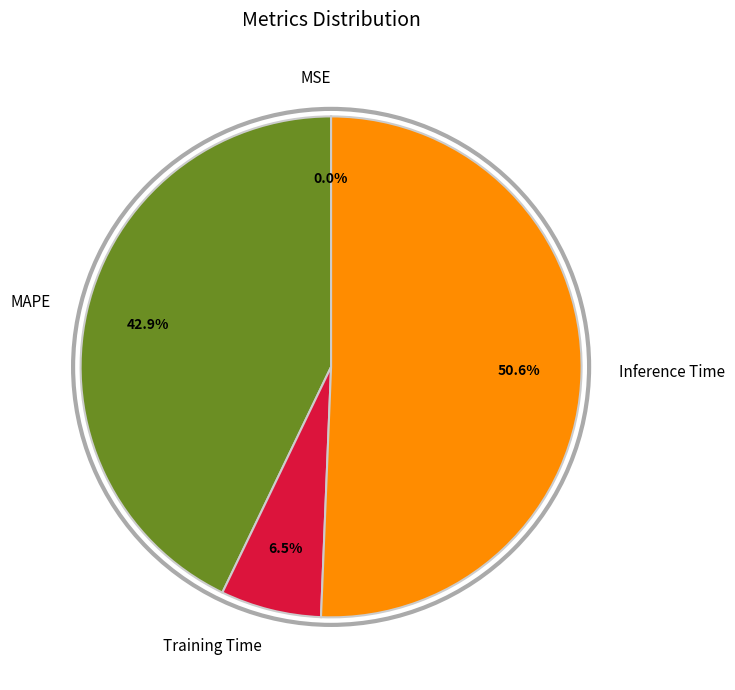

What is the majority slice?

Inference Time